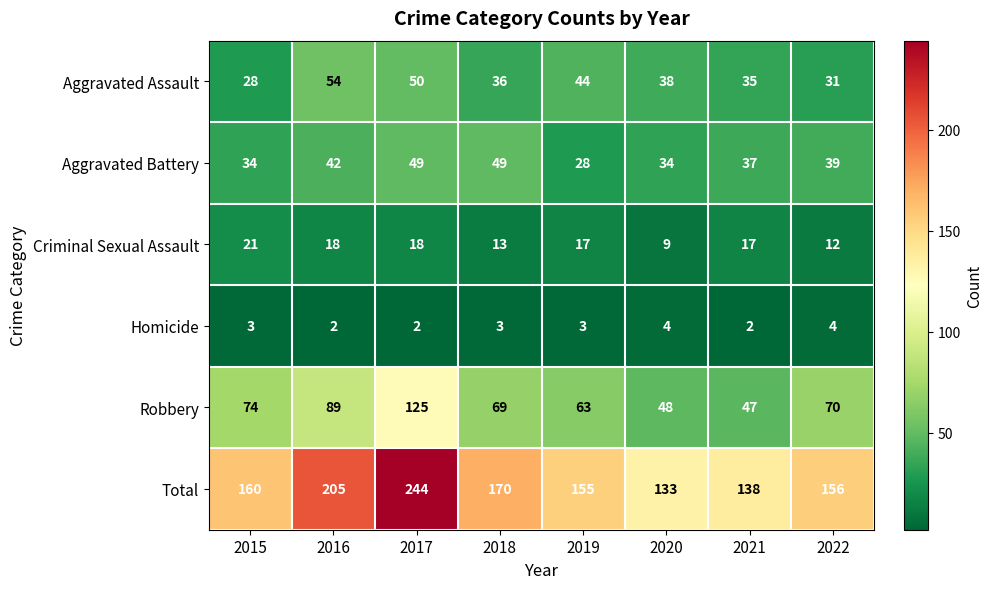

Which series has the widest spread of values?

Total